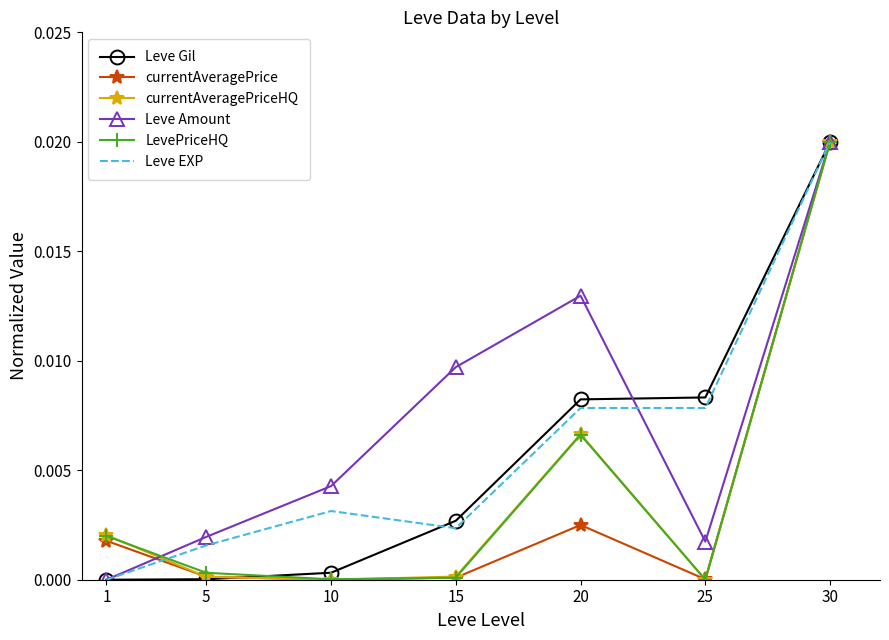

The currentAveragePriceHQ series shows 0.0 at 10. True or false?

True